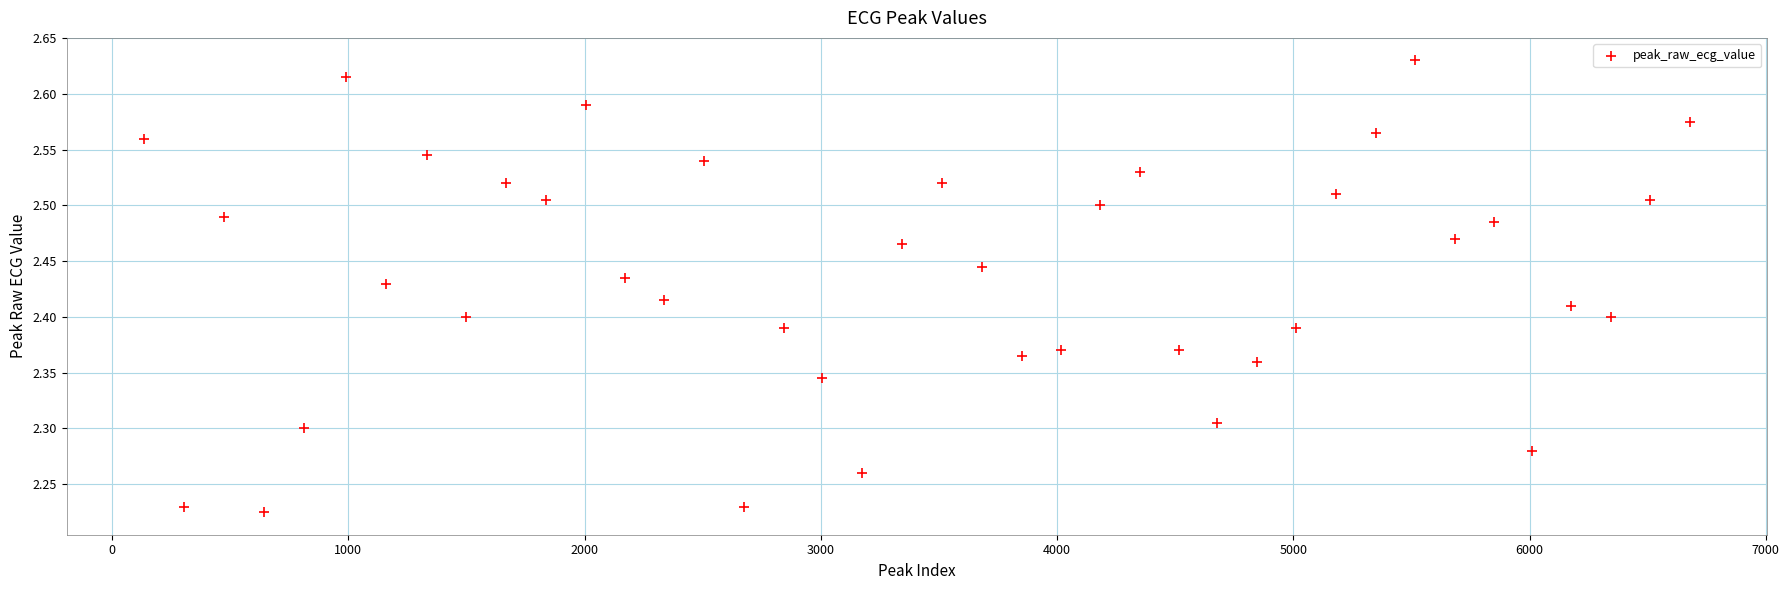

What is the range of Y values (max minus min)?

0.4